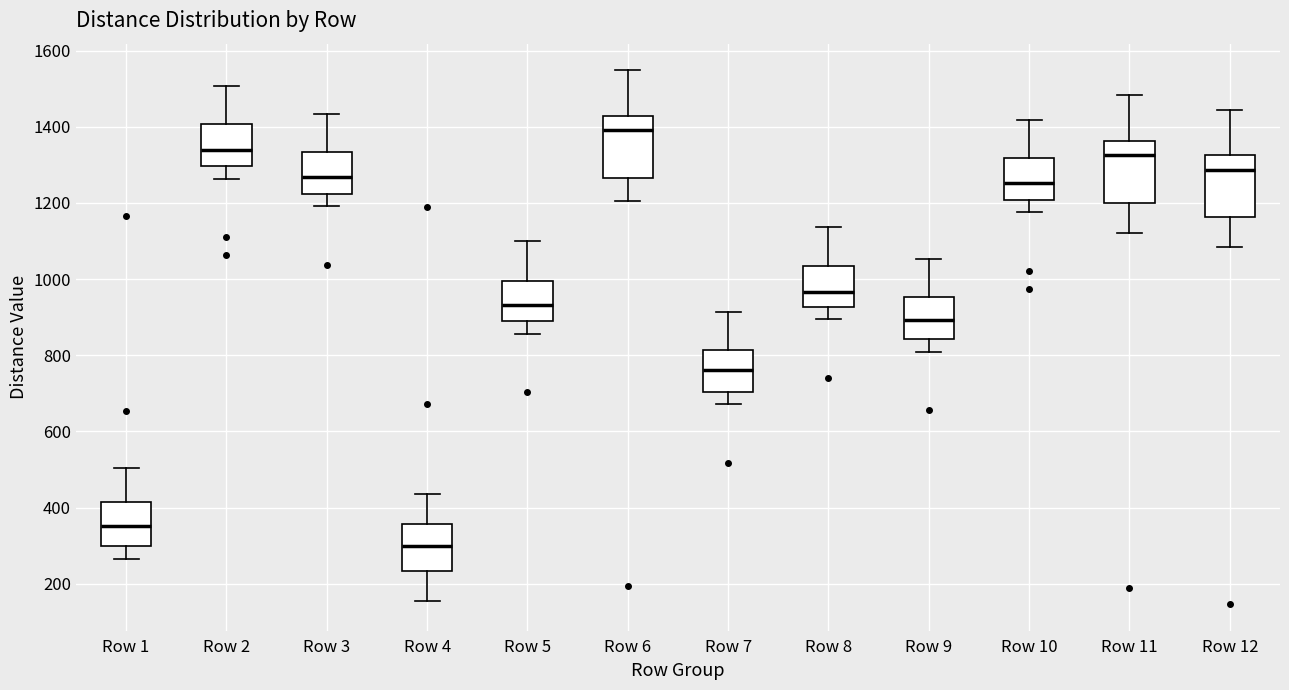

Which box's median line is the lowest?

Row 4